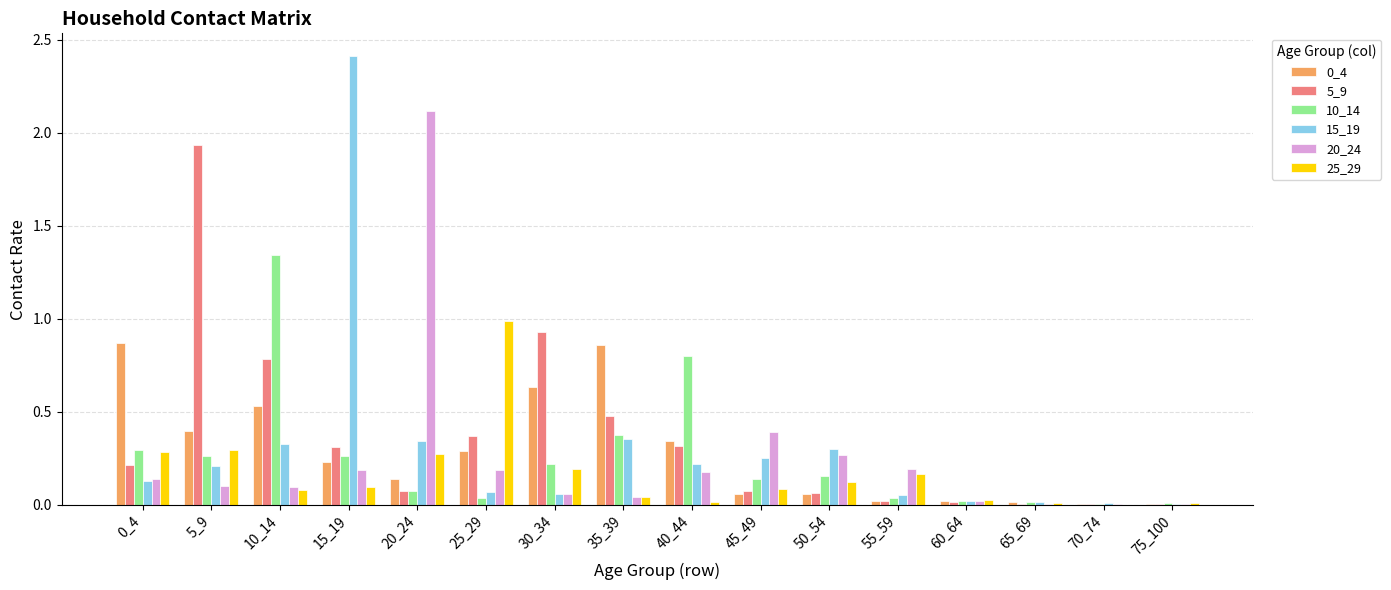

Which category has the highest value across all series?

15_19